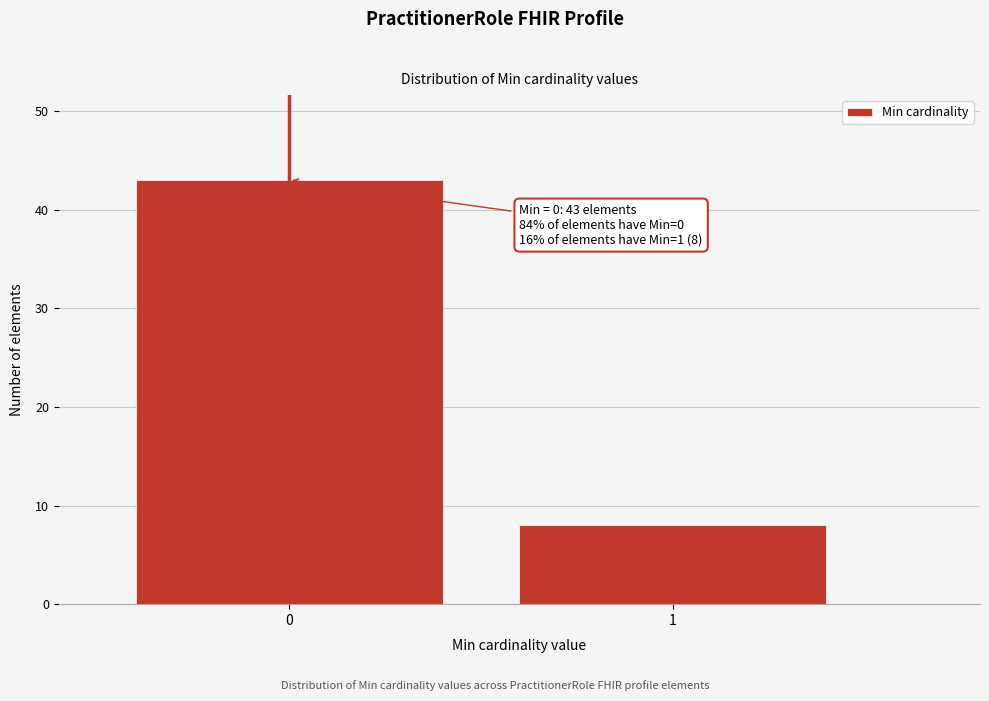

Reading right to left, list all the values displayed in this chart.

1=8	0=43